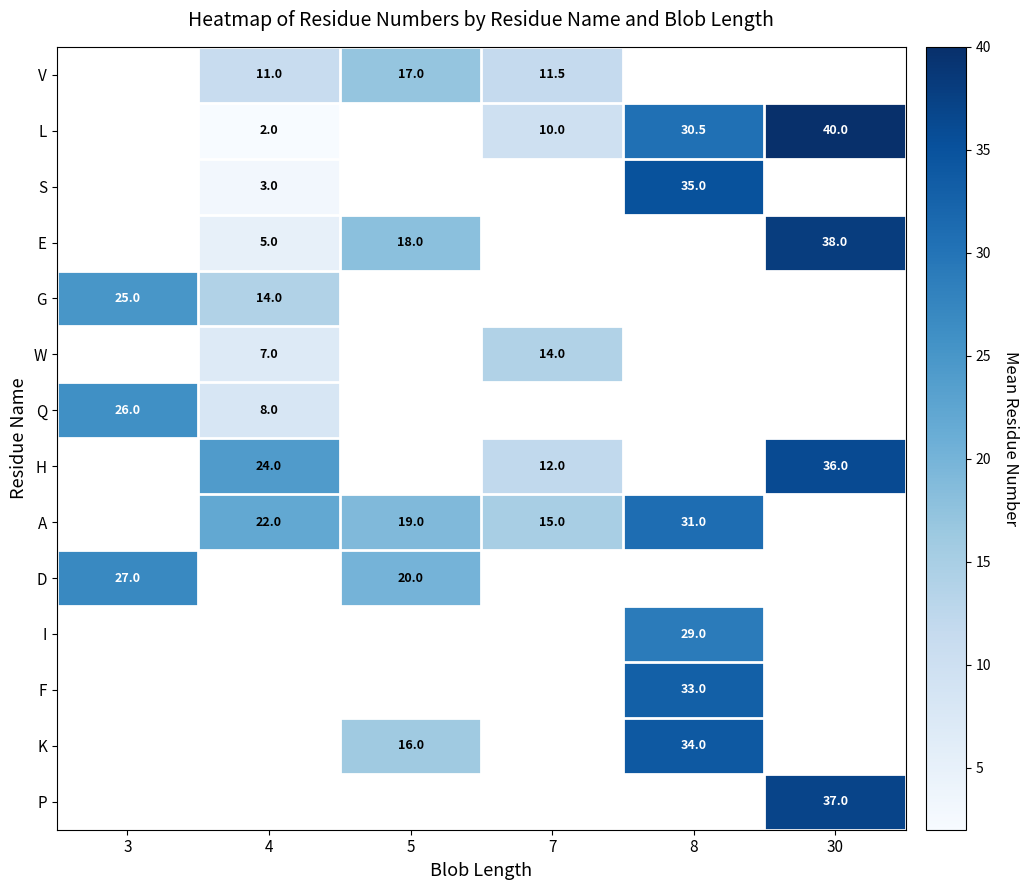

The I series shows 6.8 at 8. True or false?

False